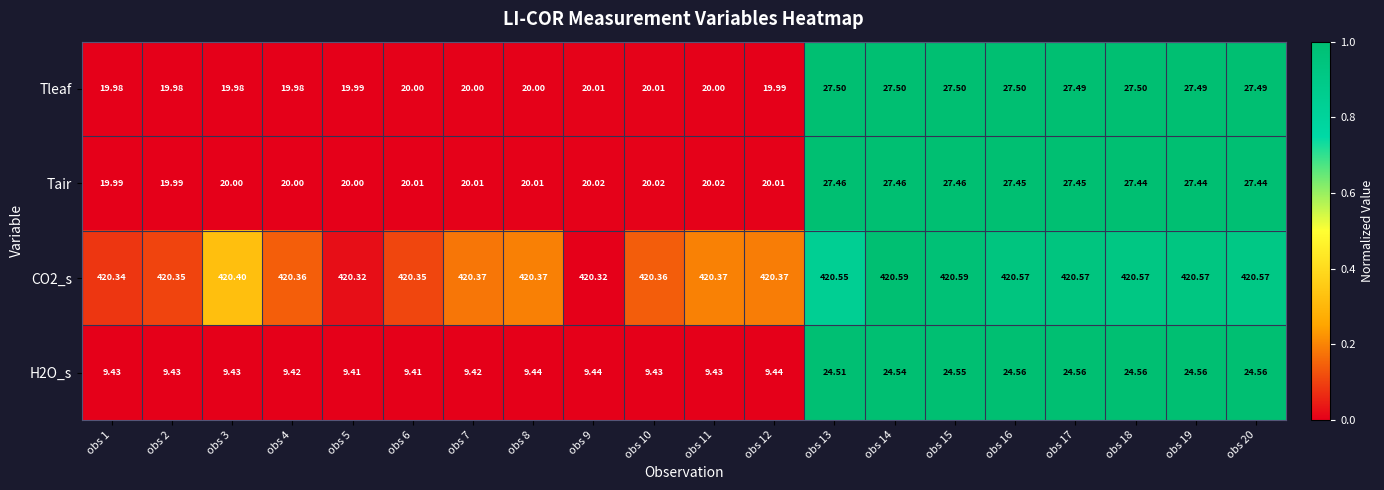

Is the value of CO2_s at obs 17 greater than the value of Tair at obs 2?

Yes